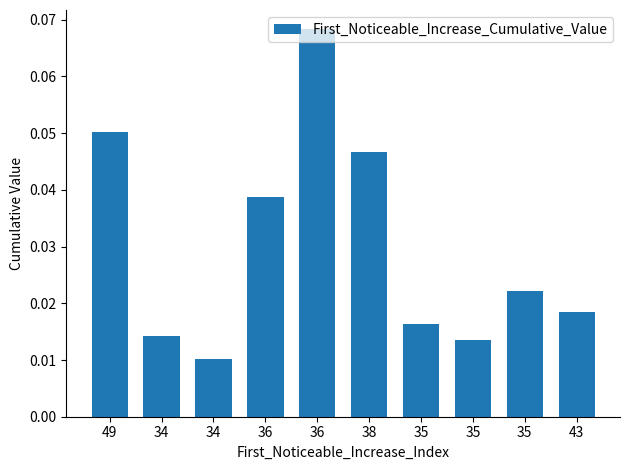

How many bars are there in total?

10